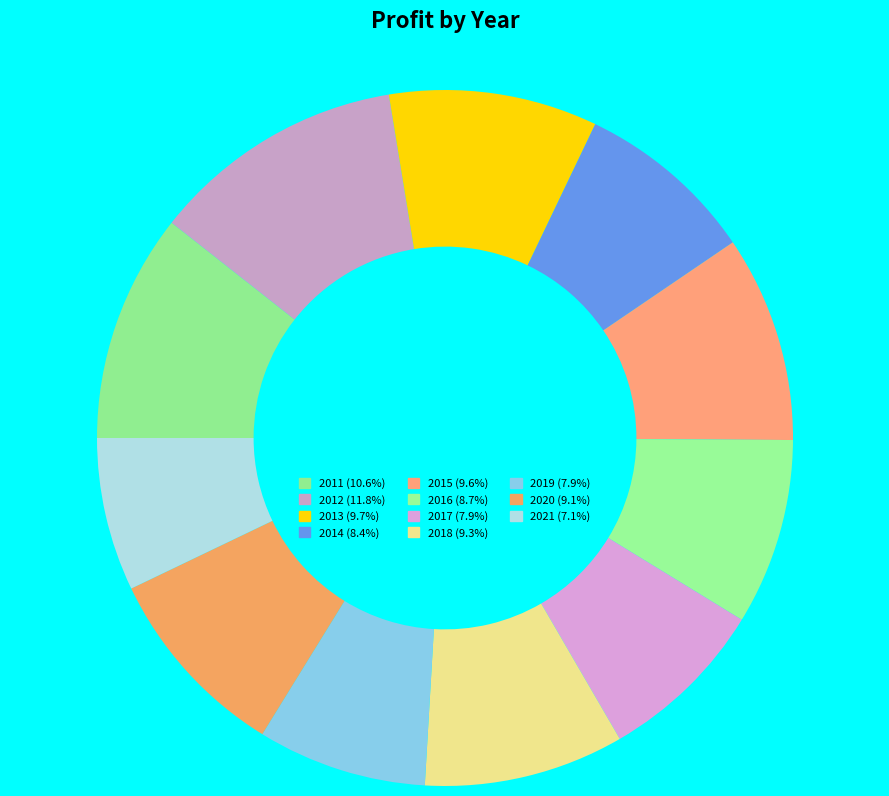

Which slice is the largest?

2012